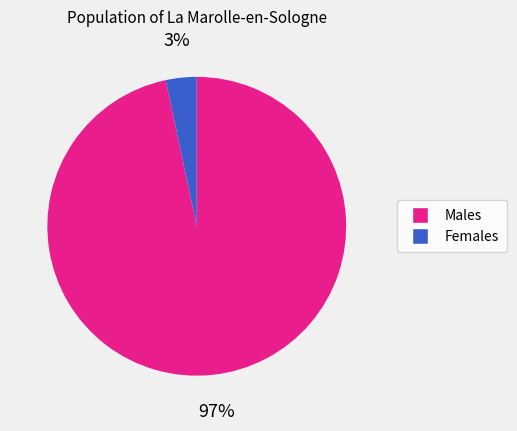

To the nearest percent, what is the average slice percentage?

50%